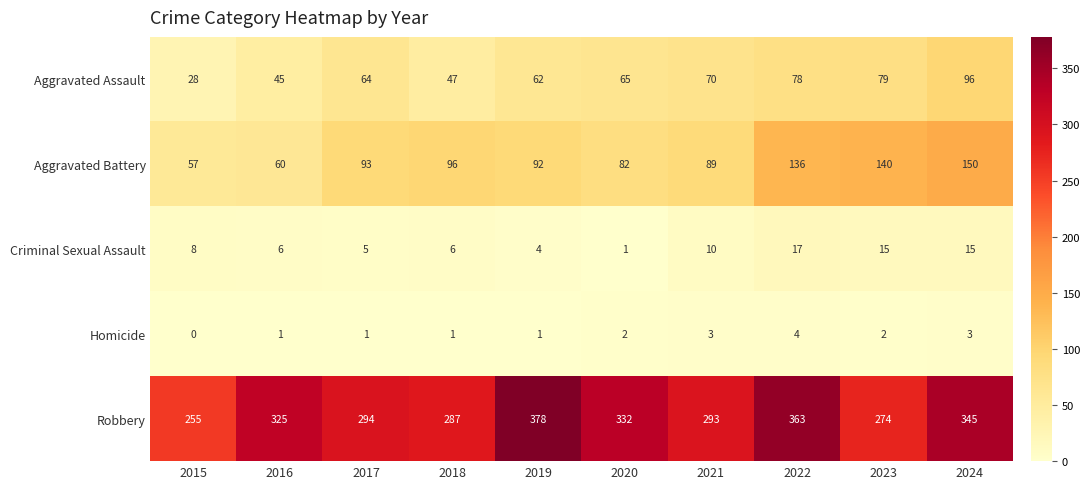

What is the maximum value shown in the chart?

378